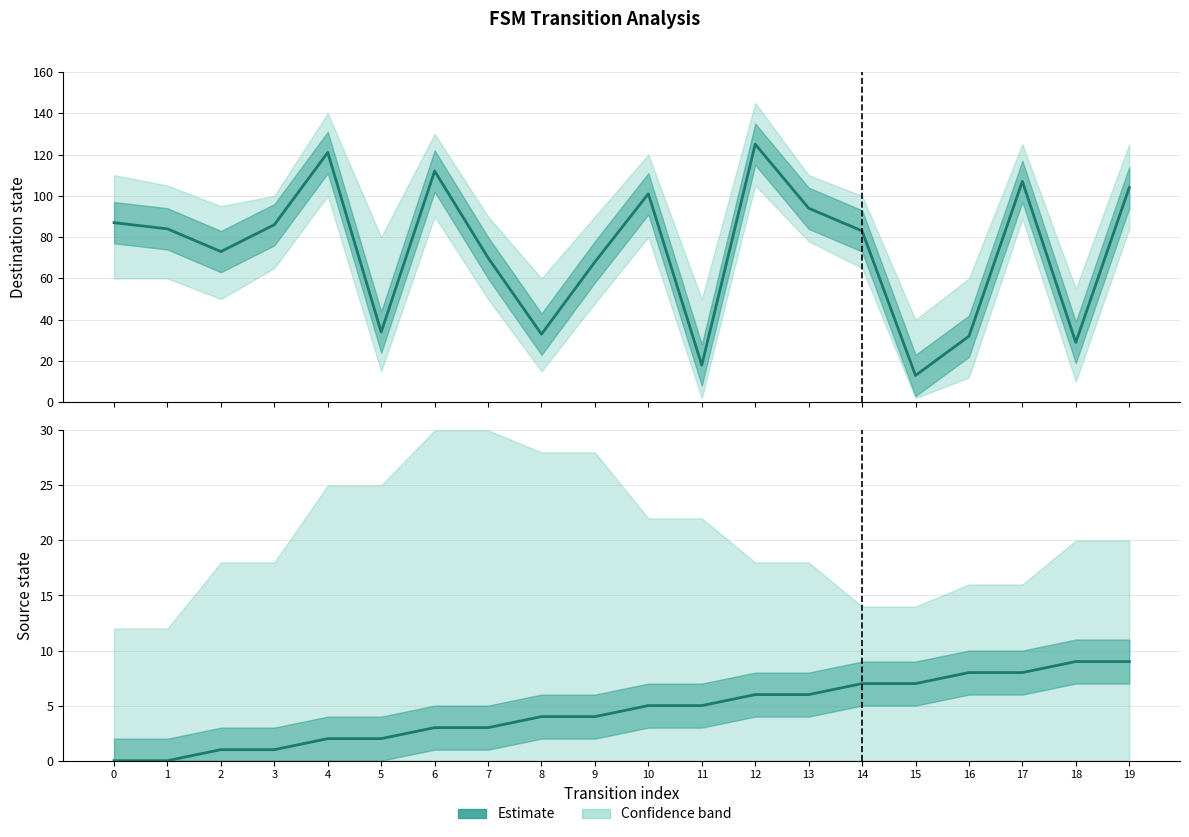

List the labels in order of Estimate (source) value, largest first.

18, 19, 16, 17, 14, 15, 12, 13, 10, 11, 8, 9, 6, 7, 4, 5, 2, 3, 0, 1